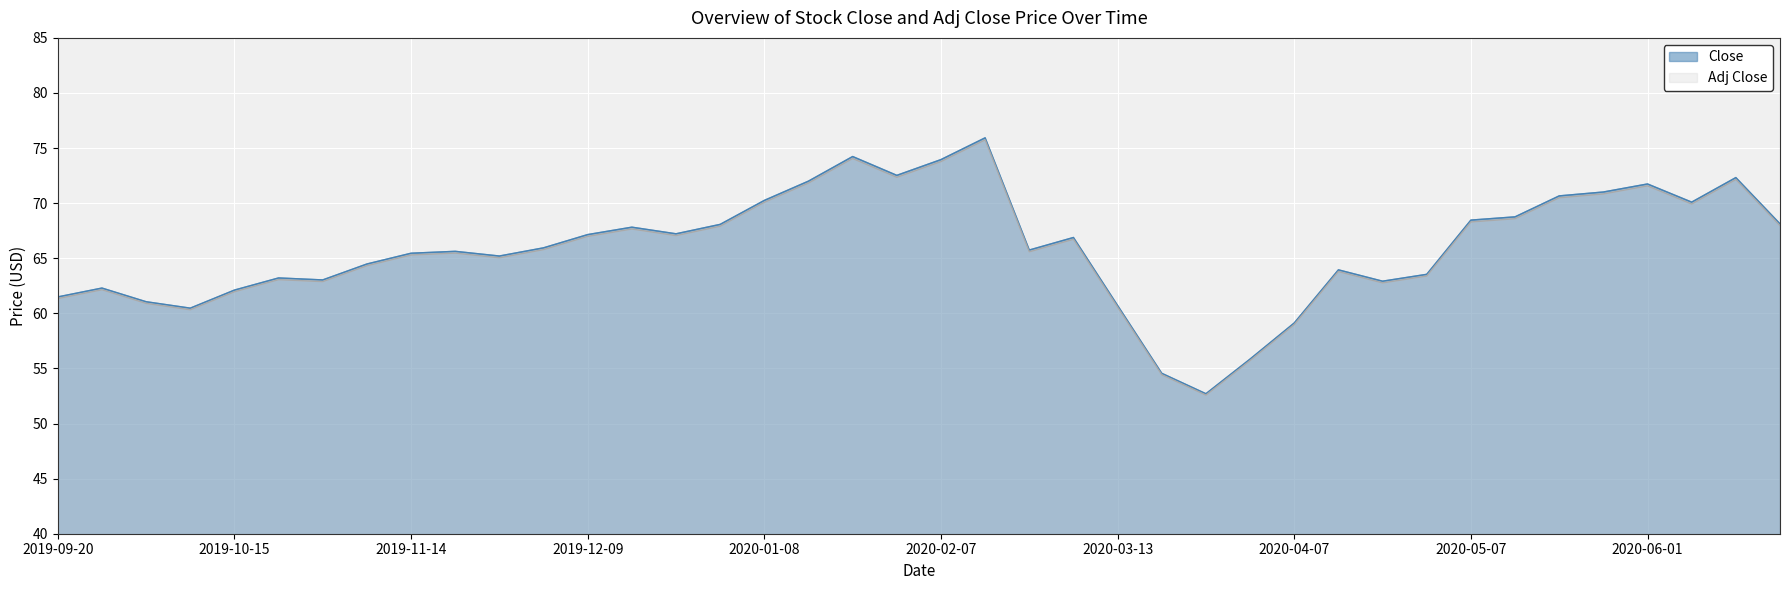

What is the minimum value shown in the chart?

52.6